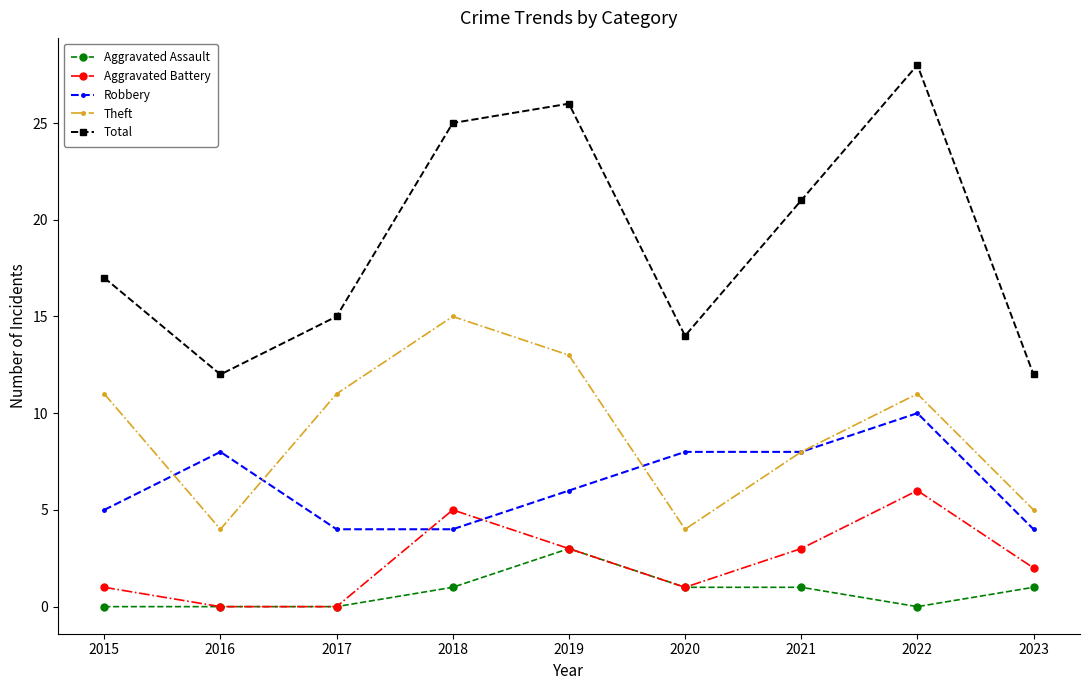

At which label does Total reach its peak?

2022